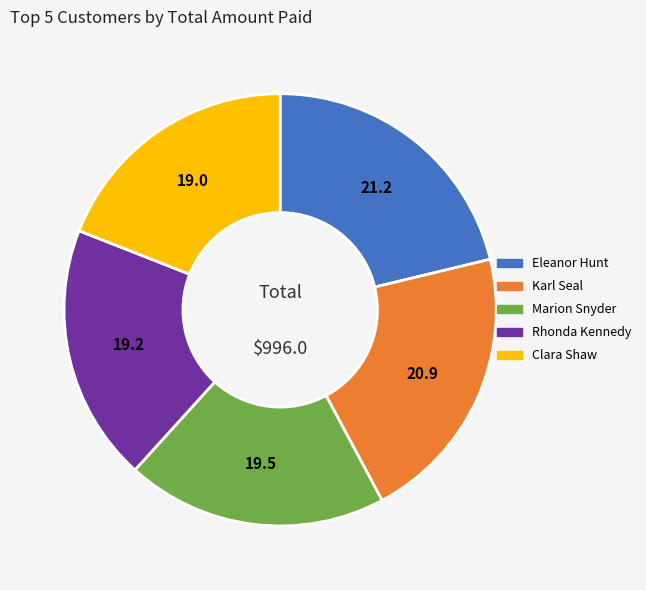

Is the sum of Eleanor Hunt and Rhonda Kennedy greater than half?

No